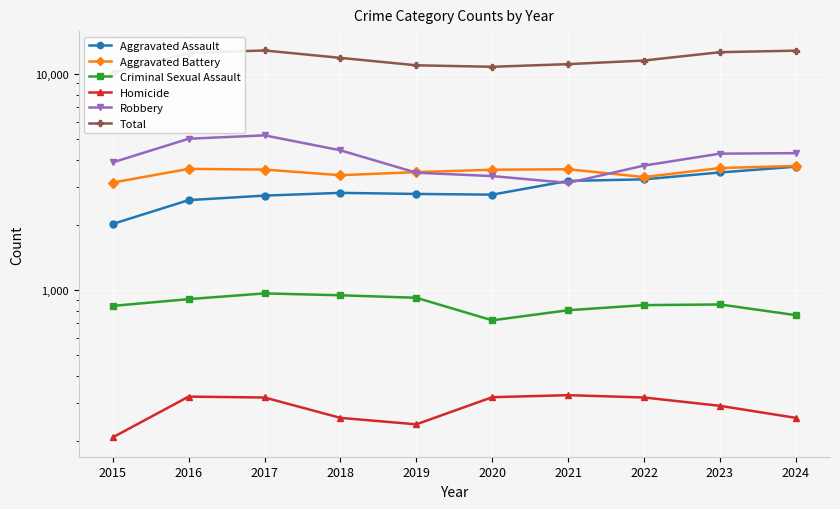

How many interior local peaks does the Homicide series have?

2